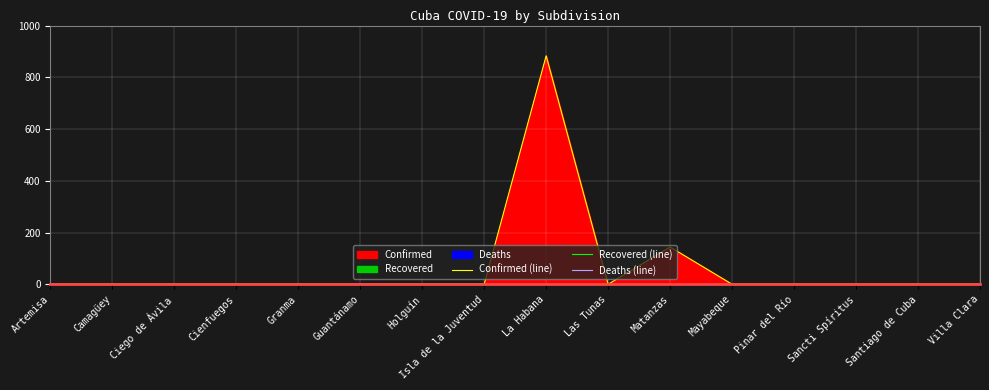

True or false: Confirmed (line) and Deaths (line) intersect in this chart.

False